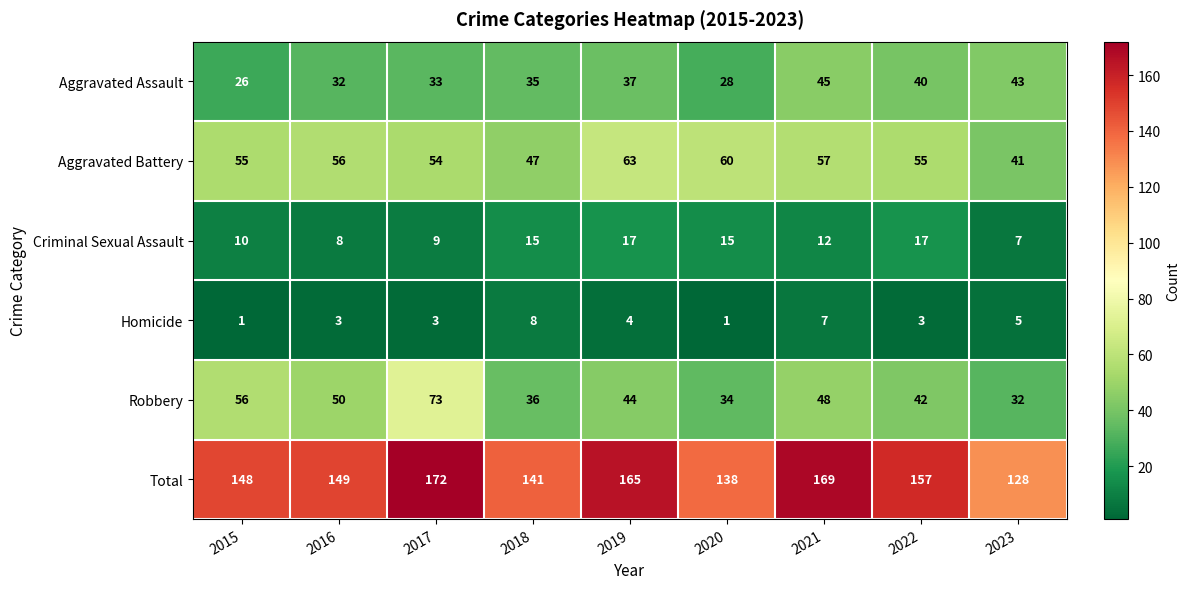

Is it true that Total equals 157 at 2022?

True